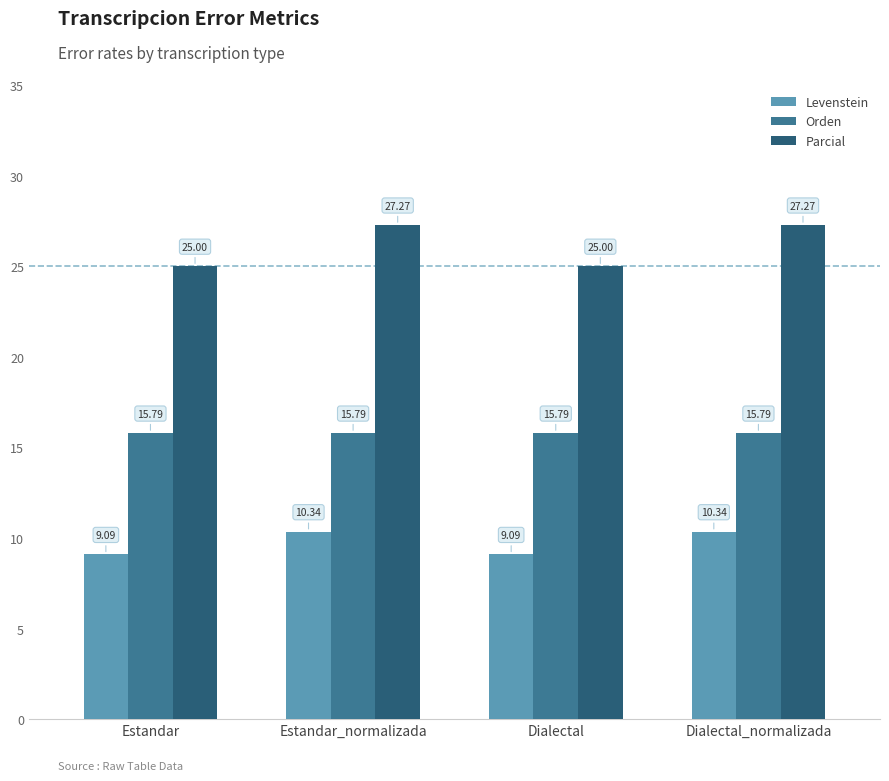

Reading left to right, what are all the values shown in this chart?

Levenstein: 9.1	10.3	9.1	10.3
Orden: 15.8	15.8	15.8	15.8
Parcial: 25.0	27.3	25.0	27.3